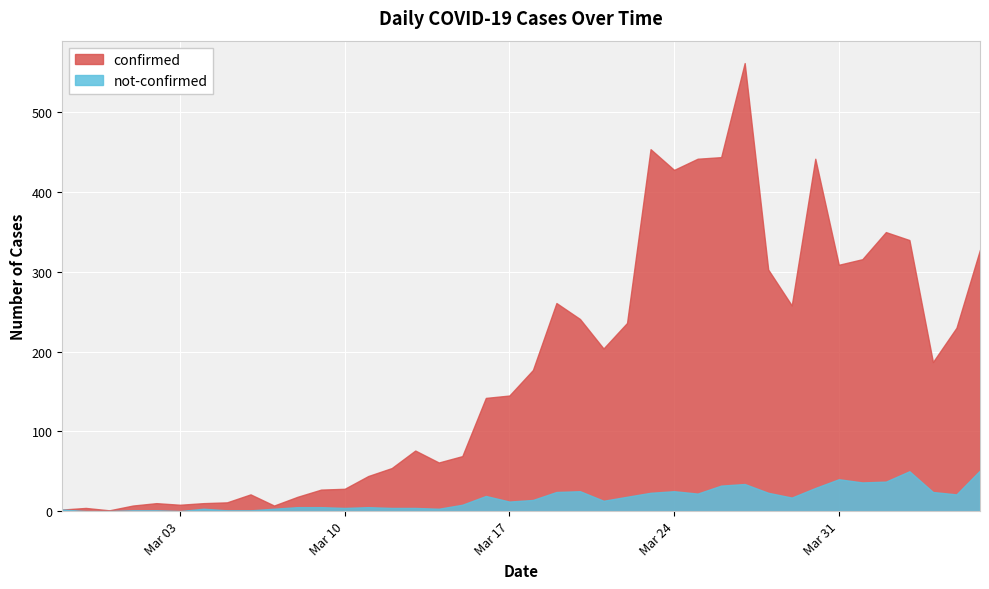

Does the chart display data point markers on the line(s)?

No